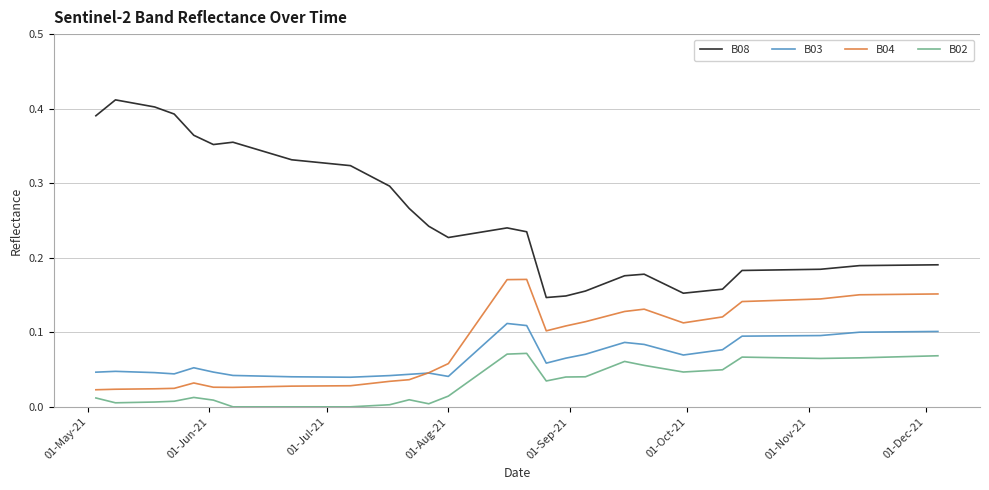

True or false: B04 and B02 cross at least once.

False